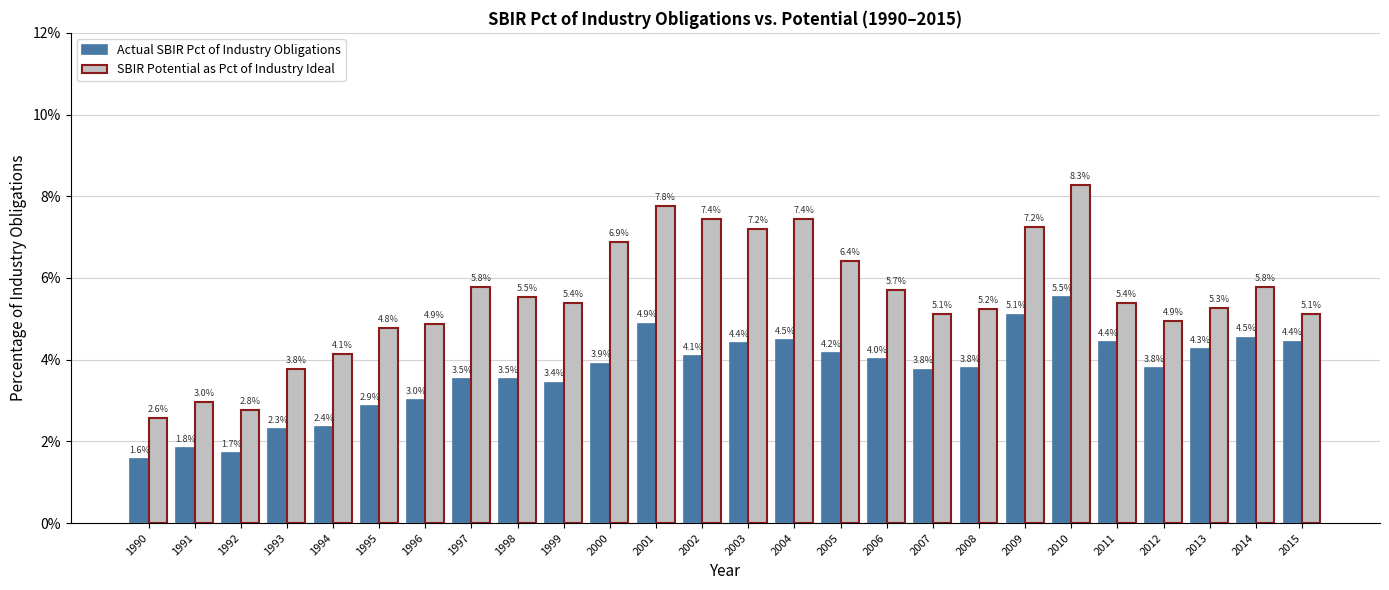

Which series has the largest total across all categories?

SBIR Potential as Pct of Industry Ideal